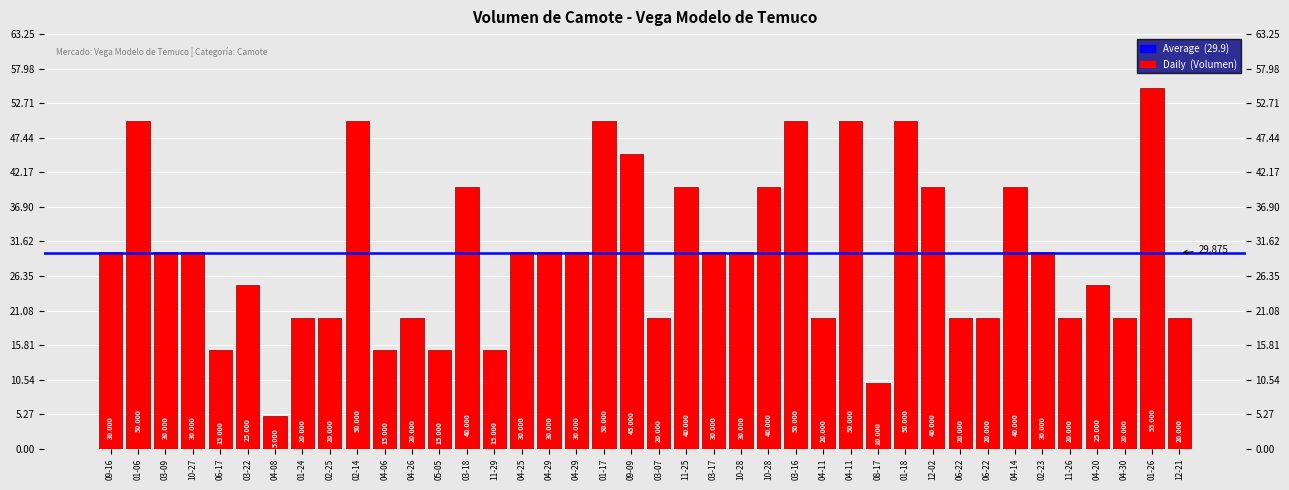

The chart shows a value of 50 at 01-18. True or false?

True